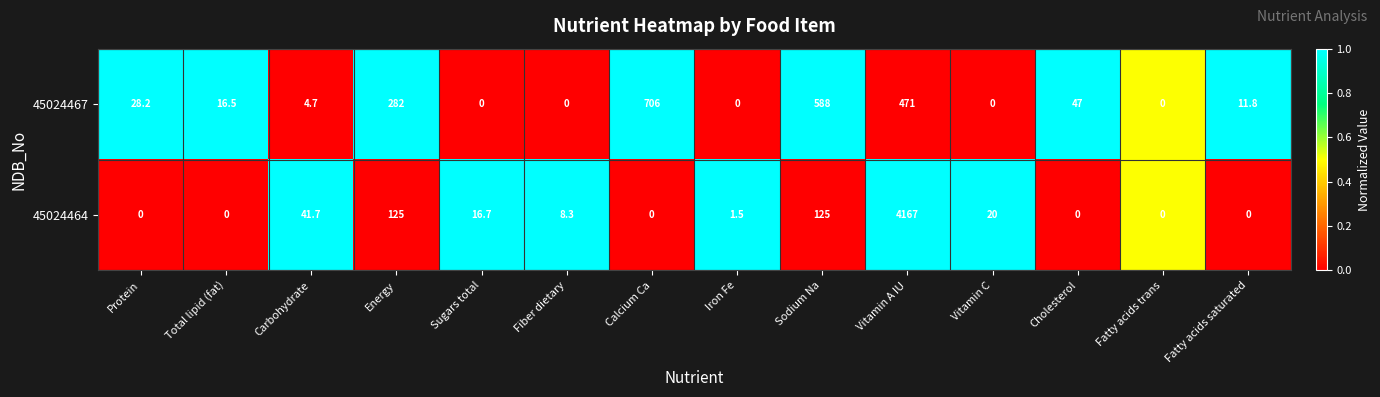

The value of 45024464 at Fatty acids saturated is 1473.5. True or false?

False